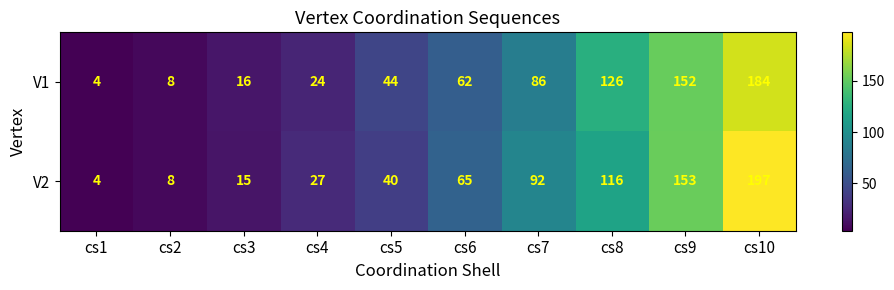

Reading left to right, what are all the values shown in this chart?

V1: 4	8	16	24	44	62	86	126	152	184
V2: 4	8	15	27	40	65	92	116	153	197